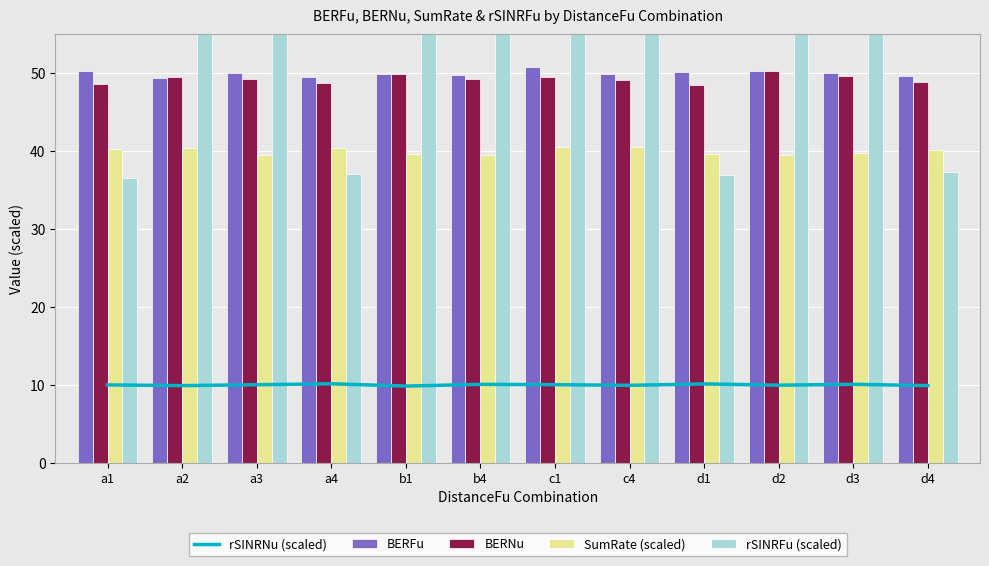

What is the greatest value displayed?

121.5